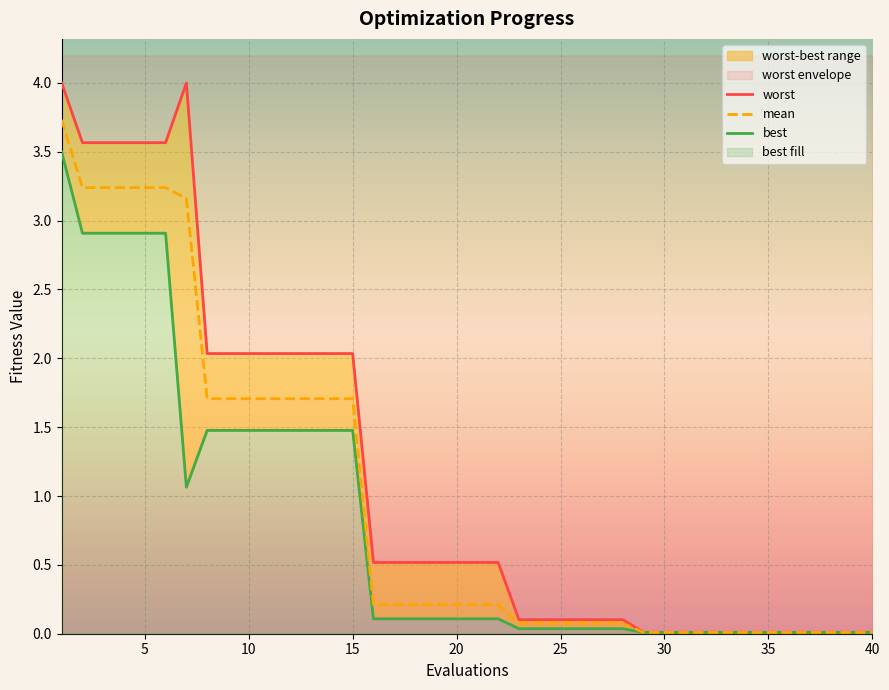

What is the highest value of the mean series?

3.7